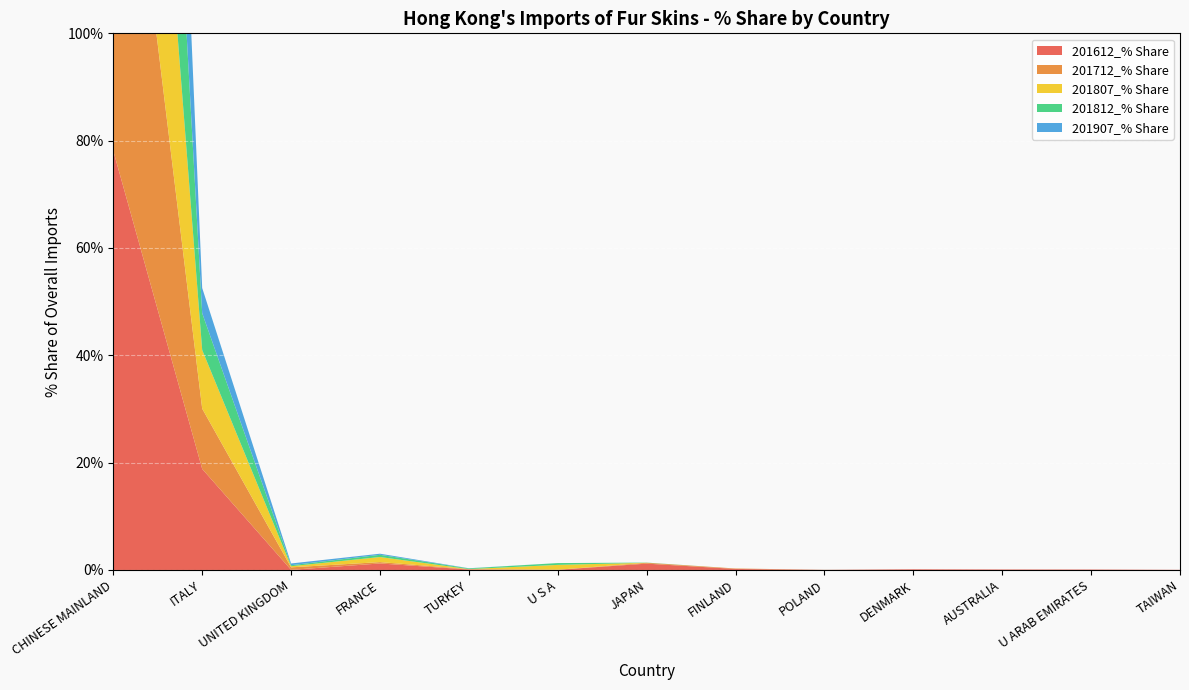

Reading right to left, transcribe all the data shown in this chart.

201612_% Share: TAIWAN=0.0	U ARAB EMIRATES=0.1	AUSTRALIA=0.1	DENMARK=0.1	POLAND=0.0	FINLAND=0.2	JAPAN=1.2	U S A=0.0	TURKEY=0.1	FRANCE=1.2	UNITED KINGDOM=0.0	ITALY=18.8	CHINESE MAINLAND=78.1
201712_% Share: TAIWAN=0.0	U ARAB EMIRATES=0.0	AUSTRALIA=0.0	DENMARK=0.0	POLAND=0.0	FINLAND=0.1	JAPAN=0.2	U S A=0.0	TURKEY=0.1	FRANCE=0.3	UNITED KINGDOM=0.5	ITALY=11.2	CHINESE MAINLAND=87.7
201807_% Share: TAIWAN=0.0	U ARAB EMIRATES=0.0	AUSTRALIA=0.0	DENMARK=0.0	POLAND=0.0	FINLAND=0.0	JAPAN=0.0	U S A=0.9	TURKEY=0.0	FRANCE=0.9	UNITED KINGDOM=0.2	ITALY=10.9	CHINESE MAINLAND=86.9
201812_% Share: TAIWAN=0.0	U ARAB EMIRATES=0.0	AUSTRALIA=0.0	DENMARK=0.0	POLAND=0.0	FINLAND=0.0	JAPAN=0.0	U S A=0.3	TURKEY=0.1	FRANCE=0.4	UNITED KINGDOM=0.2	ITALY=6.9	CHINESE MAINLAND=92.0
201907_% Share: TAIWAN=0.0	U ARAB EMIRATES=0.0	AUSTRALIA=0.0	DENMARK=0.0	POLAND=0.0	FINLAND=0.0	JAPAN=0.0	U S A=0.0	TURKEY=0.0	FRANCE=0.2	UNITED KINGDOM=0.3	ITALY=4.7	CHINESE MAINLAND=94.7